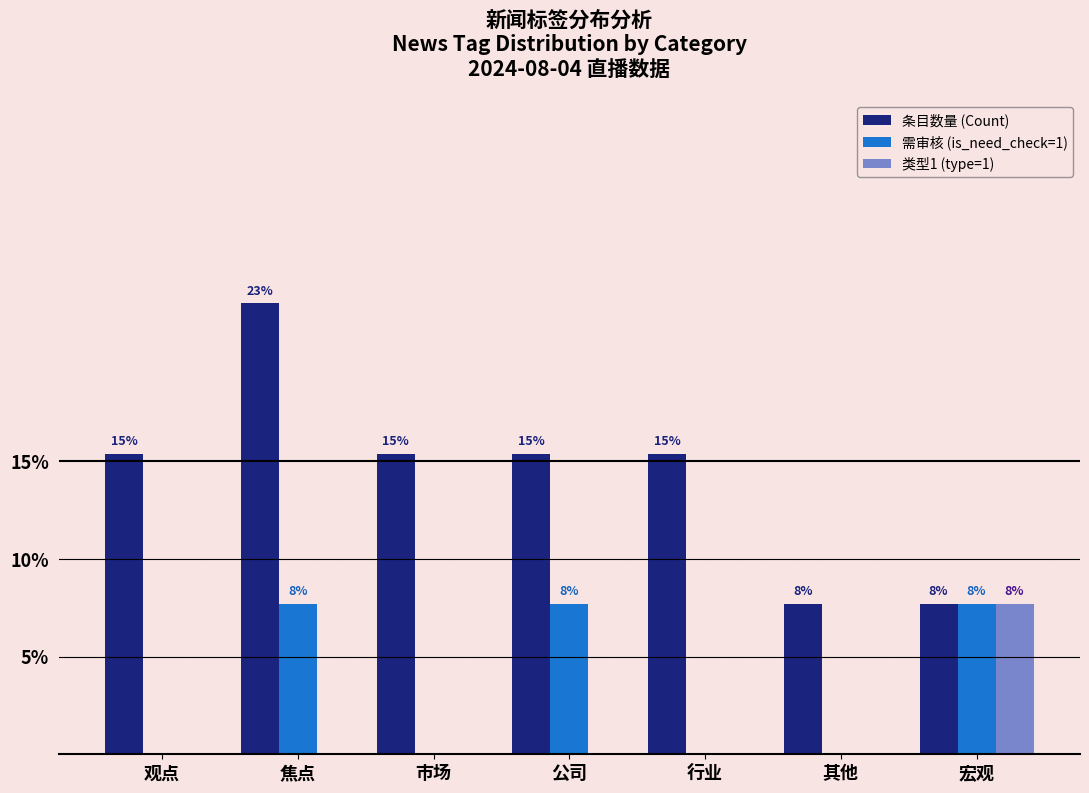

How many groups of bars are there?

7